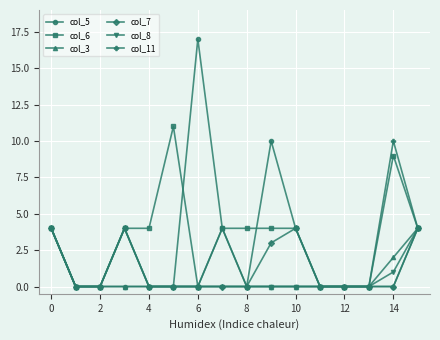

What is the value of the col_6 point at the 5th from the left?

4